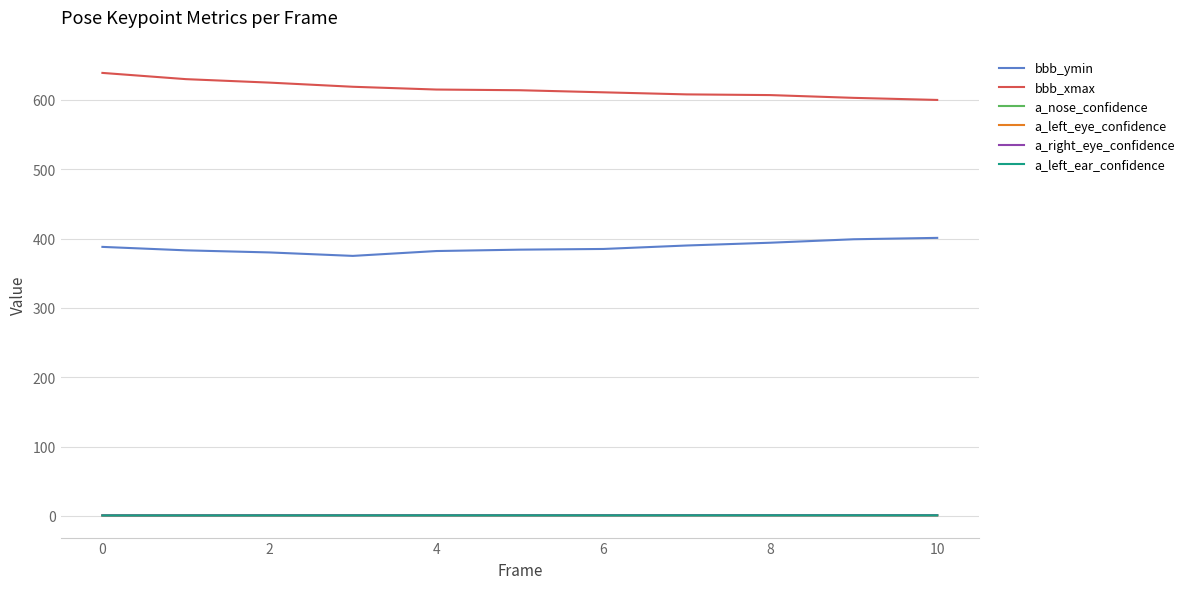

How many lines are shown in the chart?

6